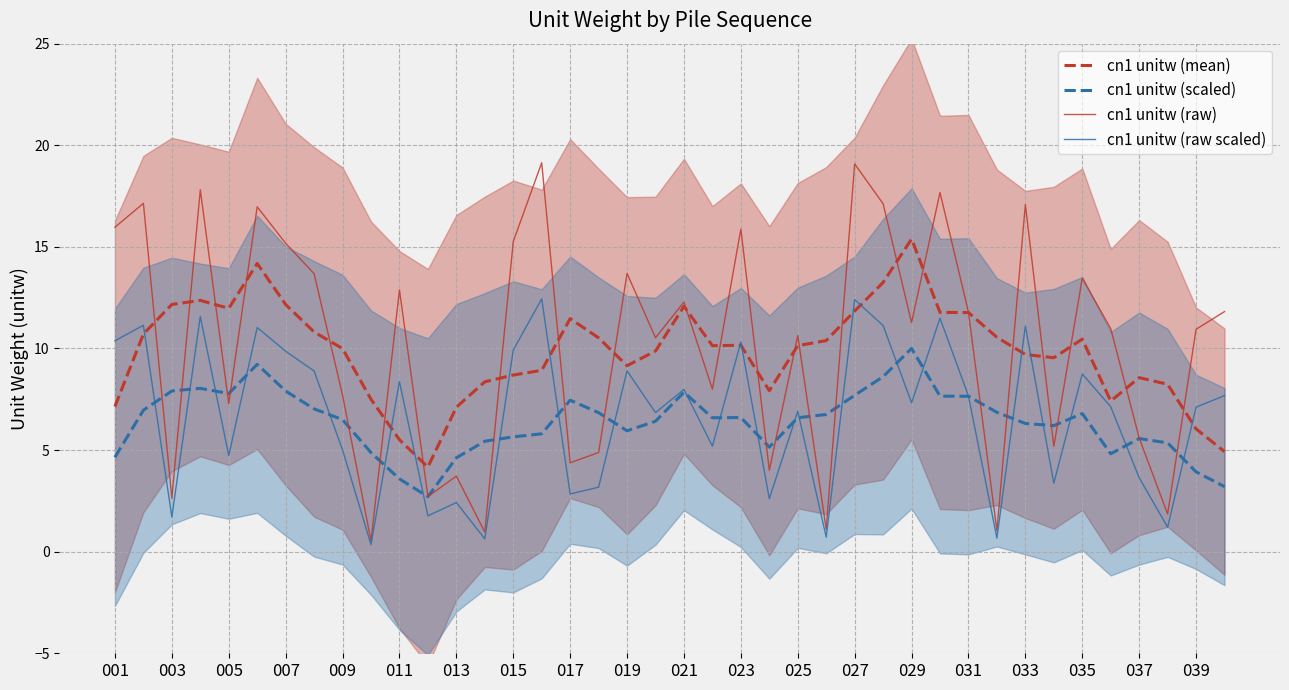

Rank the series by their maximum value, from lowest to highest.

cn1 unitw (scaled), cn1 unitw (raw scaled), cn1 unitw (mean), cn1 unitw (raw)